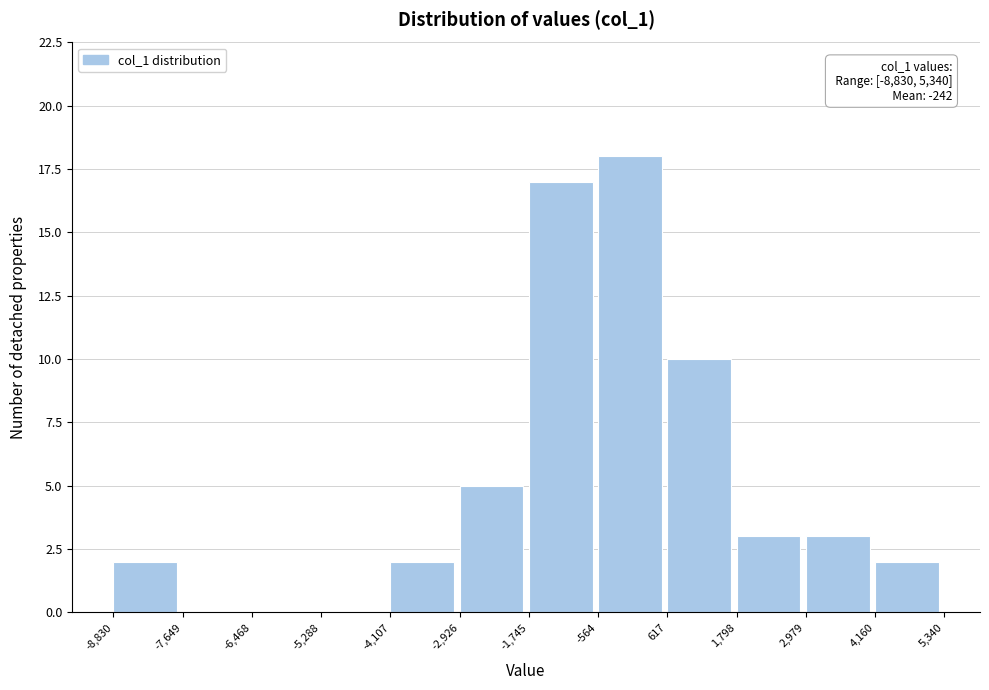

Which range on the x-axis has the tallest bar?

-564 to 617